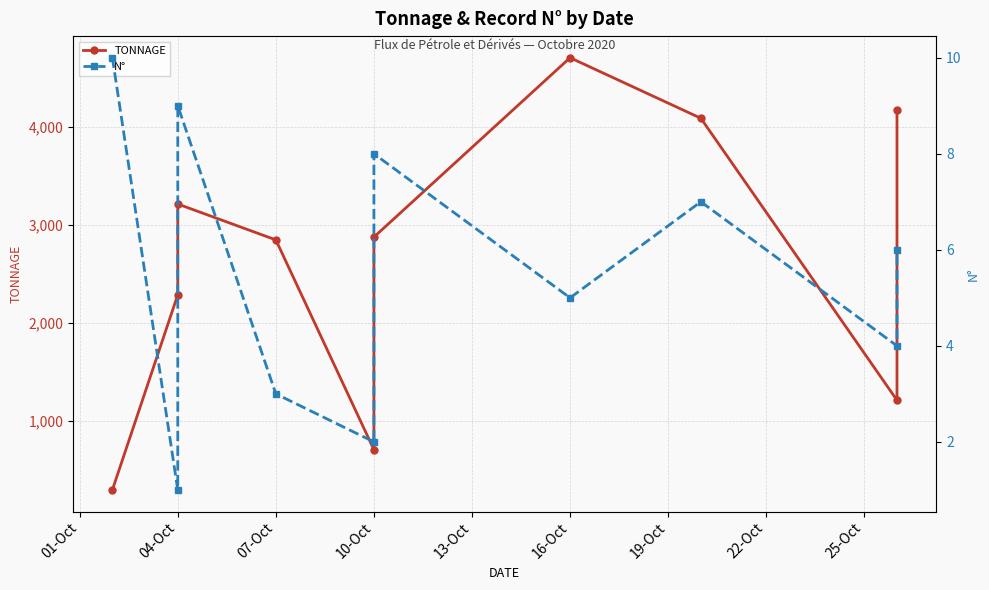

True or false: TONNAGE and N° intersect in this chart.

False